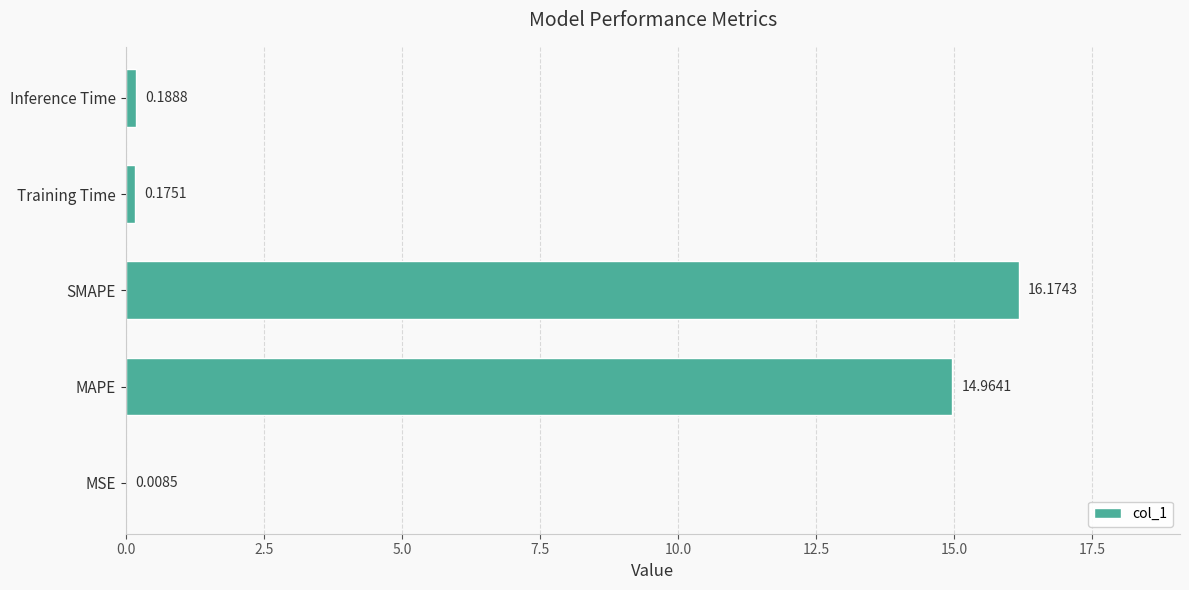

What is the sum of all values?

31.5